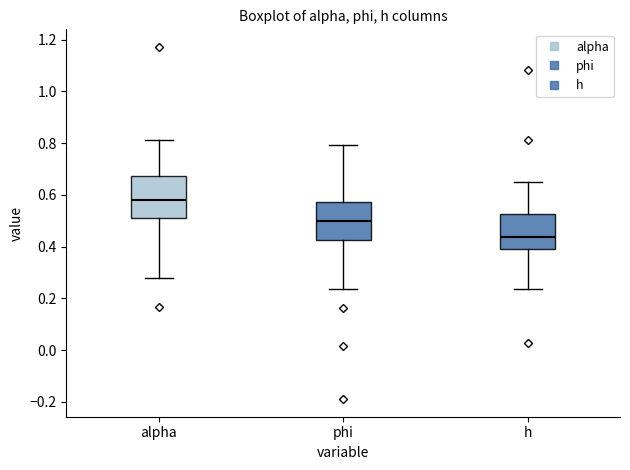

Reading left to right, read every box against the y-axis: the position of its median line, the range the box covers, and the ends of its whiskers. The values are not printed on the chart, so give them approximately, as read against the axis.

alpha: median 0.58, box 0.50 to 0.68, whiskers 0.28 to 0.82
phi: median 0.50, box 0.42 to 0.58, whiskers 0.24 to 0.80
h: median 0.44, box 0.40 to 0.52, whiskers 0.24 to 0.64